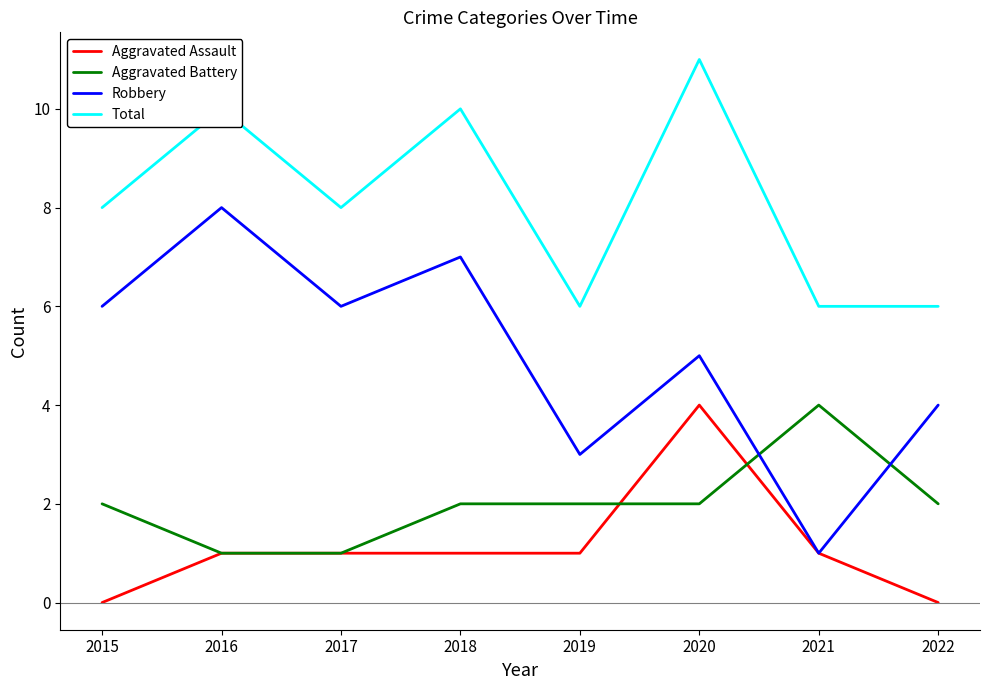

What value does the Aggravated Assault series have at 2019?

1